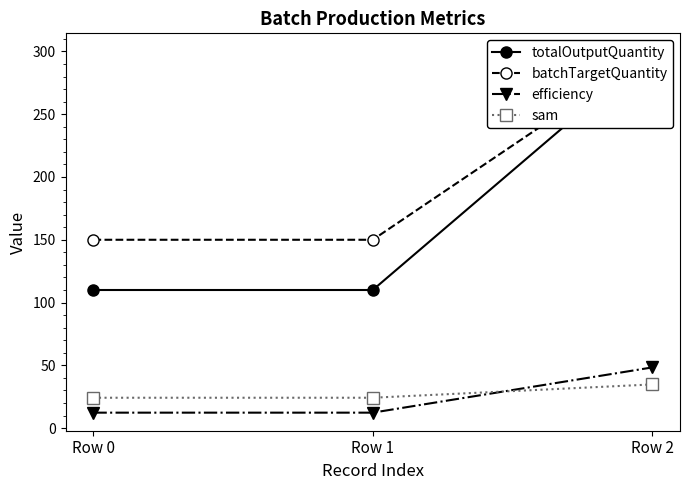

Which category has the highest value in the sam series?

Row 2